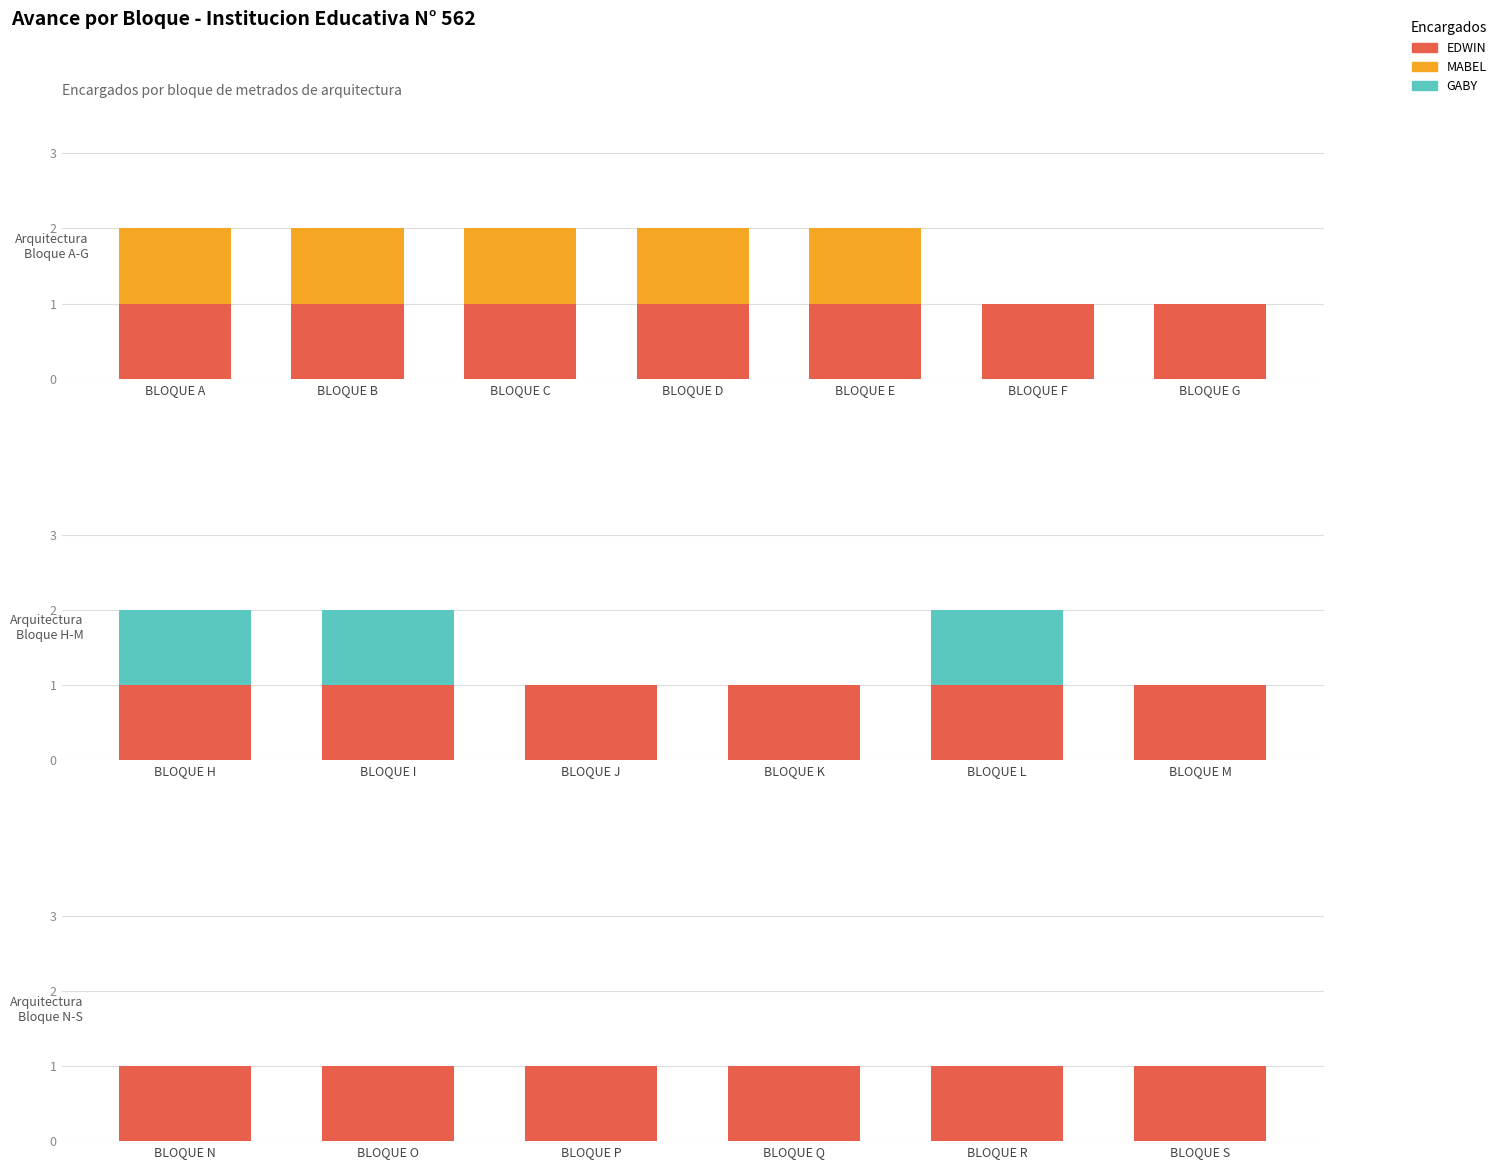

Rank the series at BLOQUE S from lowest to highest value.

MABEL, GABY, EDWIN